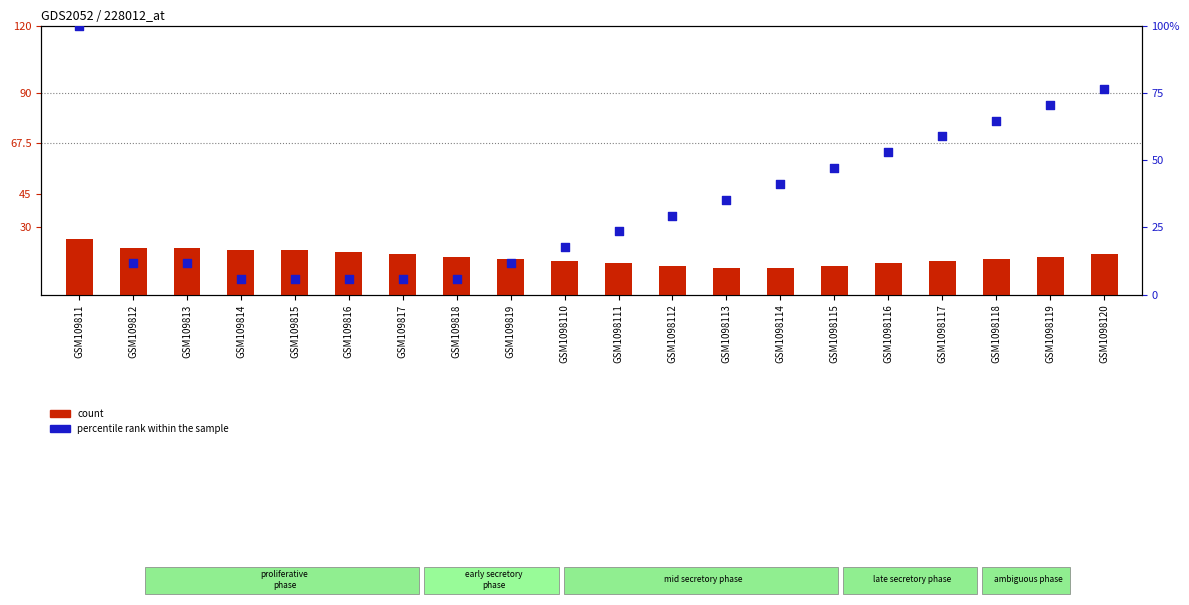

Which series reaches the maximum Y coordinate?

percentile rank within the sample